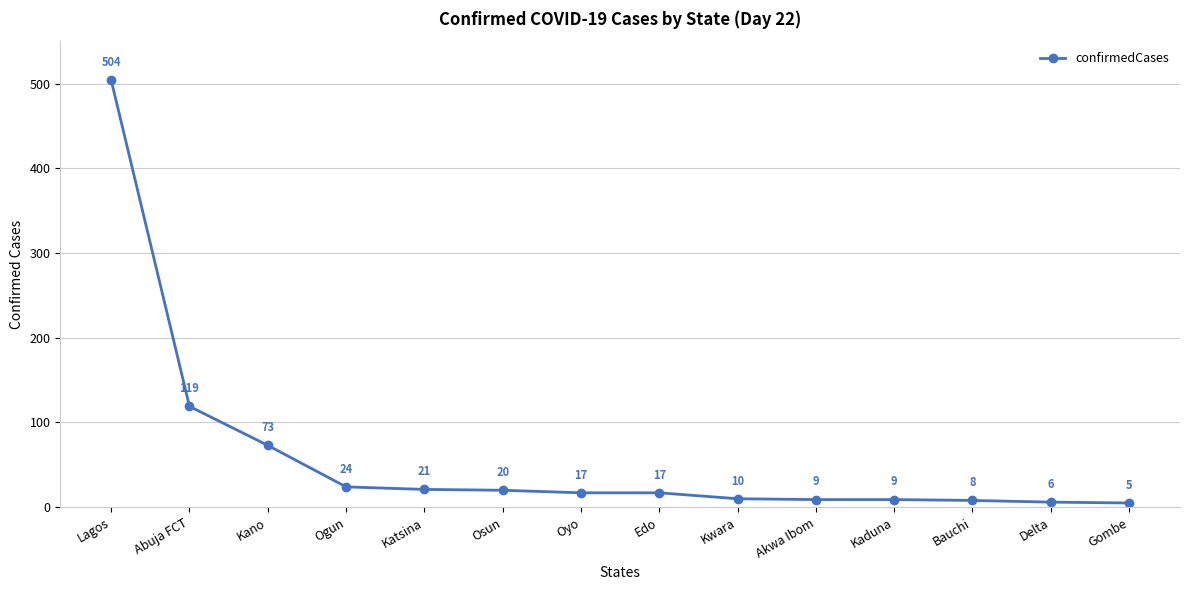

What is the change in value from Katsina to Akwa Ibom?

-12